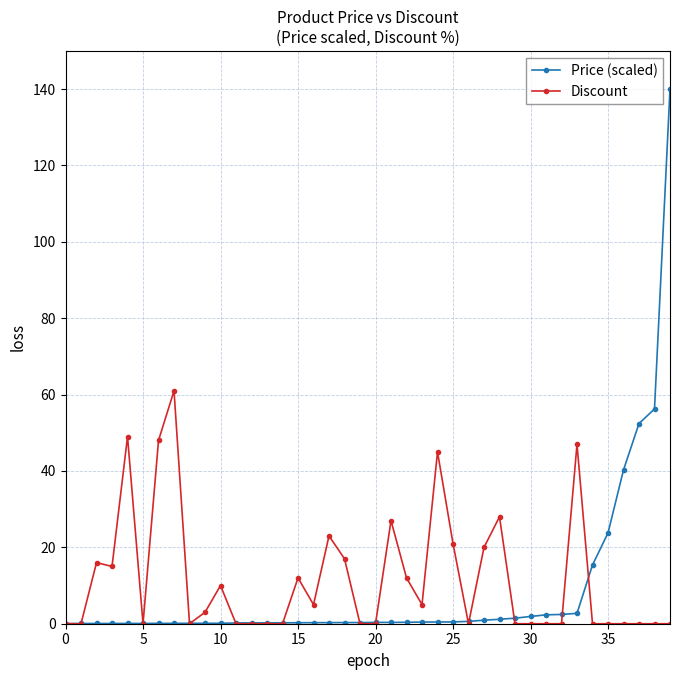

Which series has the widest spread of values?

Price (scaled)